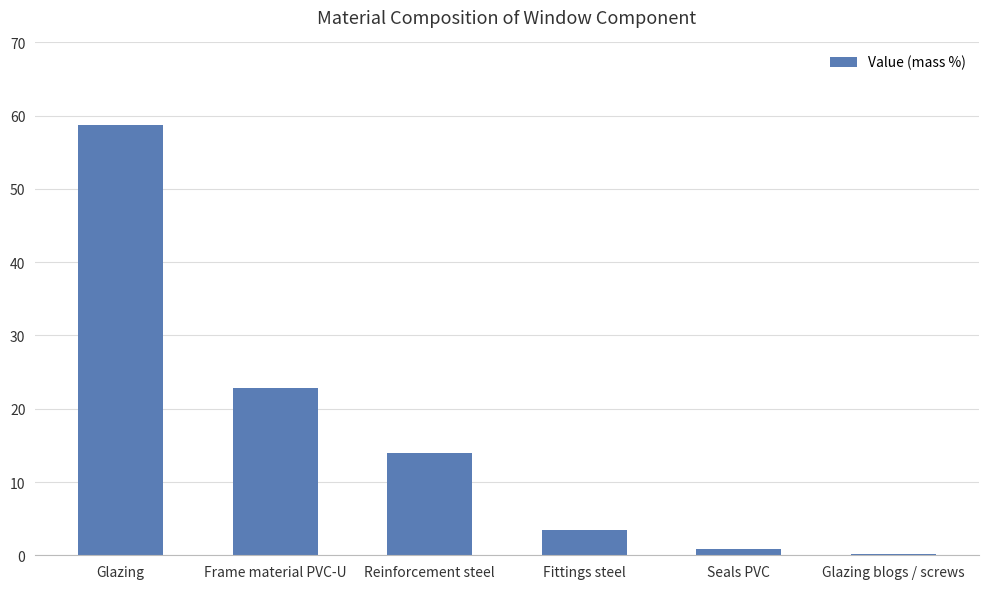

Reading right to left, list all the values displayed in this chart.

0.2	0.9	3.4	13.9	22.9	58.7